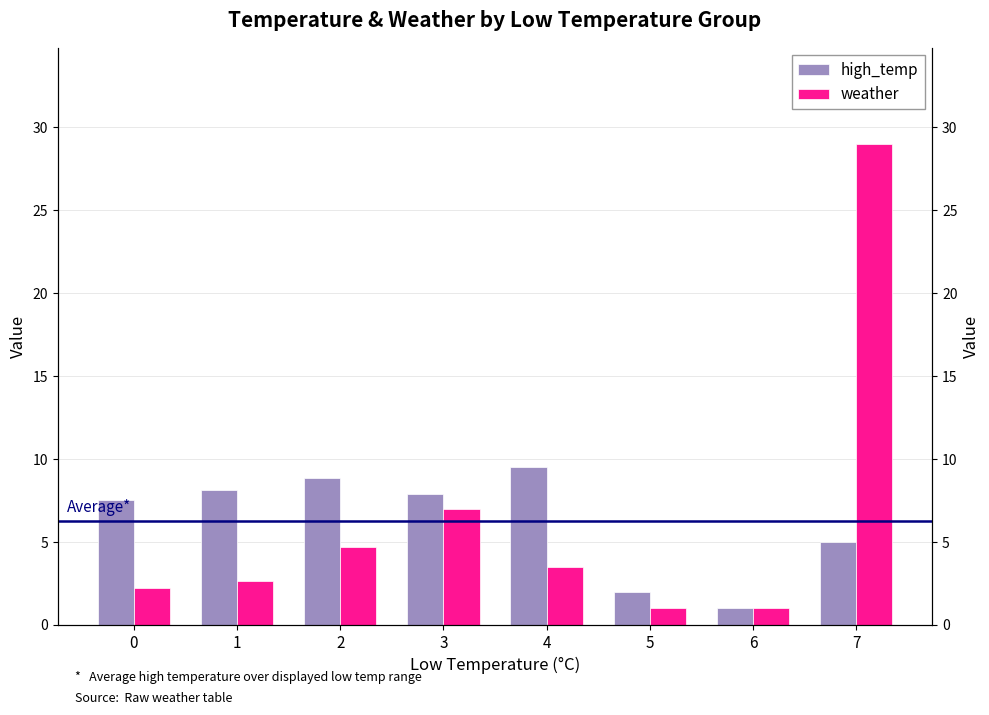

At 7, list the series in order from smallest to largest.

high_temp, weather